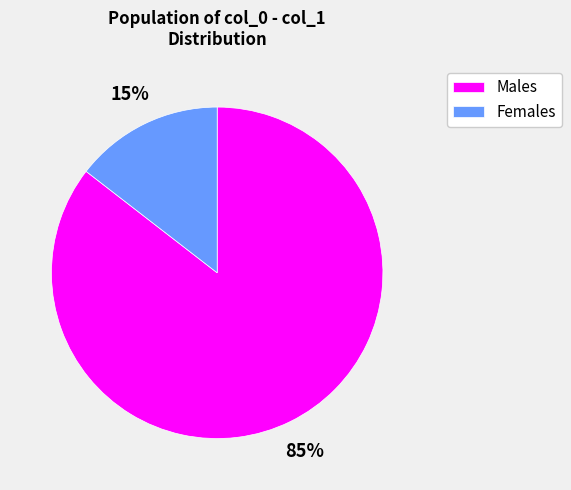

Which category has the biggest portion of the pie?

Males